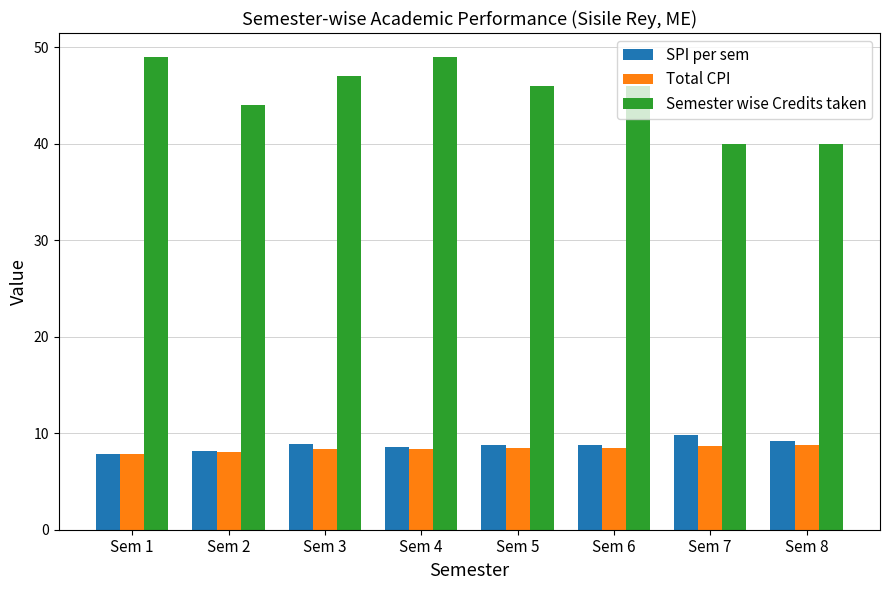

True or false: Semester wise Credits taken has a value of 79.1 at Sem 3.

False